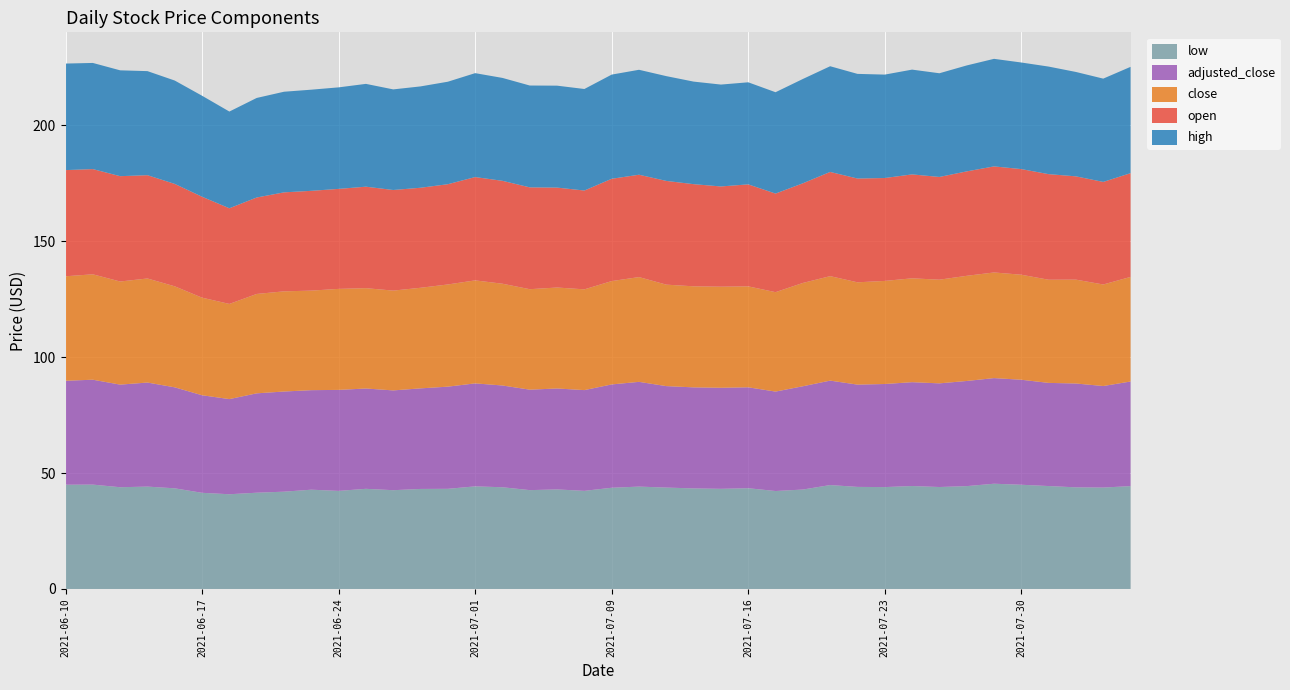

Reading left to right, what are all the values shown in this chart?

open: 2021-06-10=45.8	2021-06-11=45.4	2021-06-14=45.4	2021-06-15=44.6	2021-06-16=44.2	2021-06-17=43.5	2021-06-18=41.3	2021-06-21=41.6	2021-06-22=42.7	2021-06-23=43.0	2021-06-24=43.1	2021-06-25=43.8	2021-06-28=43.4	2021-06-29=43.1	2021-06-30=43.2	2021-07-01=44.6	2021-07-02=44.4	2021-07-06=43.9	2021-07-07=43.1	2021-07-08=42.6	2021-07-09=44.1	2021-07-12=44.2	2021-07-13=44.8	2021-07-14=44.1	2021-07-15=43.2	2021-07-16=44.0	2021-07-19=42.5	2021-07-20=43.0	2021-07-21=45.0	2021-07-22=44.8	2021-07-23=44.4	2021-07-26=44.8	2021-07-27=44.3	2021-07-28=45.0	2021-07-29=45.8	2021-07-30=45.6	2021-08-02=45.5	2021-08-03=44.6	2021-08-04=44.2	2021-08-05=44.8
high: 2021-06-10=46.0	2021-06-11=45.8	2021-06-14=45.7	2021-06-15=44.9	2021-06-16=44.6	2021-06-17=43.6	2021-06-18=41.7	2021-06-21=42.9	2021-06-22=43.4	2021-06-23=43.6	2021-06-24=43.8	2021-06-25=44.4	2021-06-28=43.4	2021-06-29=43.7	2021-06-30=44.2	2021-07-01=44.8	2021-07-02=44.4	2021-07-06=43.9	2021-07-07=44.0	2021-07-08=43.8	2021-07-09=44.9	2021-07-12=45.3	2021-07-13=45.2	2021-07-14=44.2	2021-07-15=44.0	2021-07-16=44.0	2021-07-19=43.7	2021-07-20=45.0	2021-07-21=45.6	2021-07-22=45.1	2021-07-23=44.6	2021-07-26=45.2	2021-07-27=44.7	2021-07-28=45.7	2021-07-29=46.4	2021-07-30=46.0	2021-08-02=46.4	2021-08-03=45.0	2021-08-04=44.6	2021-08-05=45.9
close: 2021-06-10=45.1	2021-06-11=45.5	2021-06-14=44.5	2021-06-15=44.9	2021-06-16=43.6	2021-06-17=42.1	2021-06-18=41.0	2021-06-21=42.9	2021-06-22=43.2	2021-06-23=42.9	2021-06-24=43.6	2021-06-25=43.3	2021-06-28=43.0	2021-06-29=43.4	2021-06-30=44.1	2021-07-01=44.4	2021-07-02=43.9	2021-07-06=43.3	2021-07-07=43.5	2021-07-08=43.5	2021-07-09=44.6	2021-07-12=45.2	2021-07-13=43.8	2021-07-14=43.6	2021-07-15=43.6	2021-07-16=43.5	2021-07-19=42.9	2021-07-20=44.6	2021-07-21=45.1	2021-07-22=44.1	2021-07-23=44.5	2021-07-26=44.8	2021-07-27=44.7	2021-07-28=45.4	2021-07-29=45.6	2021-07-30=45.3	2021-08-02=44.5	2021-08-03=44.8	2021-08-04=43.8	2021-08-05=45.1
low: 2021-06-10=45.0	2021-06-11=45.0	2021-06-14=43.9	2021-06-15=44.2	2021-06-16=43.4	2021-06-17=41.5	2021-06-18=40.9	2021-06-21=41.5	2021-06-22=42.0	2021-06-23=42.8	2021-06-24=42.3	2021-06-25=43.2	2021-06-28=42.6	2021-06-29=43.1	2021-06-30=43.2	2021-07-01=44.3	2021-07-02=43.9	2021-07-06=42.6	2021-07-07=42.9	2021-07-08=42.3	2021-07-09=43.7	2021-07-12=44.2	2021-07-13=43.7	2021-07-14=43.4	2021-07-15=43.2	2021-07-16=43.5	2021-07-19=42.3	2021-07-20=42.9	2021-07-21=44.8	2021-07-22=44.0	2021-07-23=44.0	2021-07-26=44.4	2021-07-27=44.0	2021-07-28=44.4	2021-07-29=45.4	2021-07-30=45.0	2021-08-02=44.4	2021-08-03=43.8	2021-08-04=43.8	2021-08-05=44.4
adjusted_close: 2021-06-10=44.9	2021-06-11=45.3	2021-06-14=44.3	2021-06-15=44.9	2021-06-16=43.6	2021-06-17=42.1	2021-06-18=41.0	2021-06-21=42.9	2021-06-22=43.2	2021-06-23=42.9	2021-06-24=43.6	2021-06-25=43.3	2021-06-28=43.0	2021-06-29=43.4	2021-06-30=44.1	2021-07-01=44.4	2021-07-02=43.9	2021-07-06=43.3	2021-07-07=43.5	2021-07-08=43.5	2021-07-09=44.6	2021-07-12=45.2	2021-07-13=43.8	2021-07-14=43.6	2021-07-15=43.6	2021-07-16=43.5	2021-07-19=42.9	2021-07-20=44.6	2021-07-21=45.1	2021-07-22=44.1	2021-07-23=44.5	2021-07-26=44.8	2021-07-27=44.7	2021-07-28=45.4	2021-07-29=45.6	2021-07-30=45.3	2021-08-02=44.5	2021-08-03=44.8	2021-08-04=43.8	2021-08-05=45.1